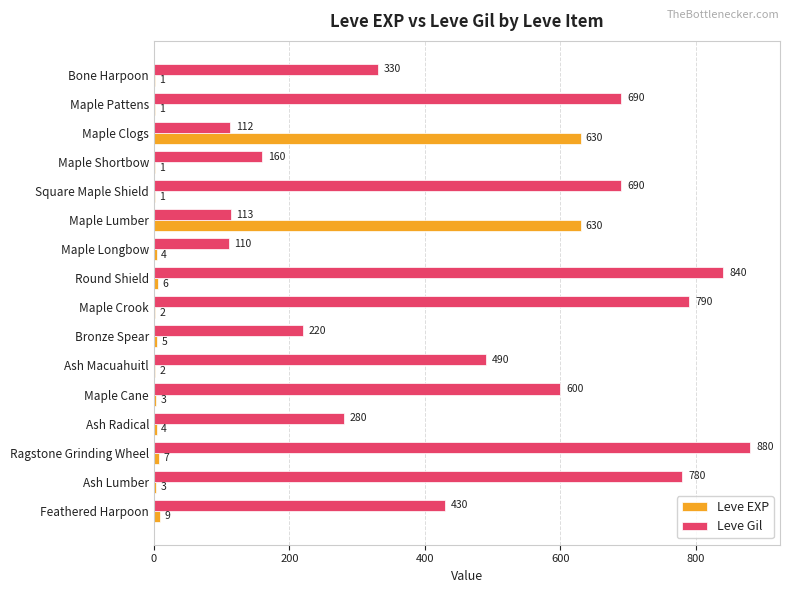

At which category does the chart reach its peak across all series?

Ragstone Grinding Wheel